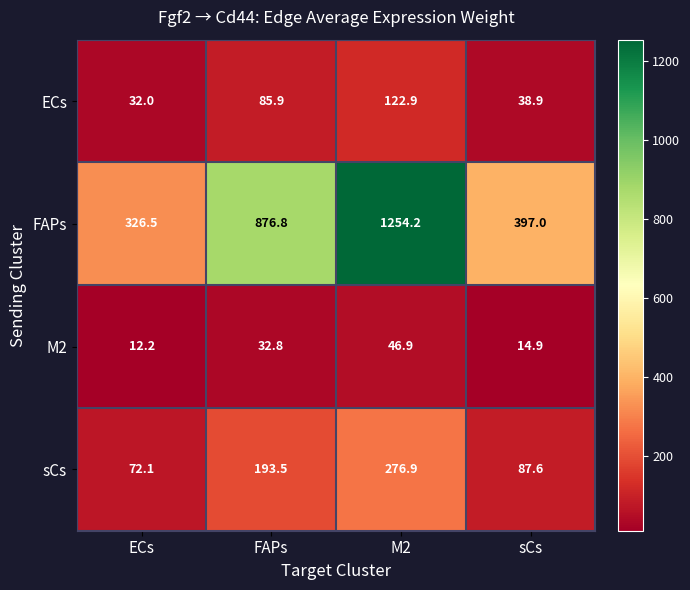

What is the maximum value for FAPs?

1254.2